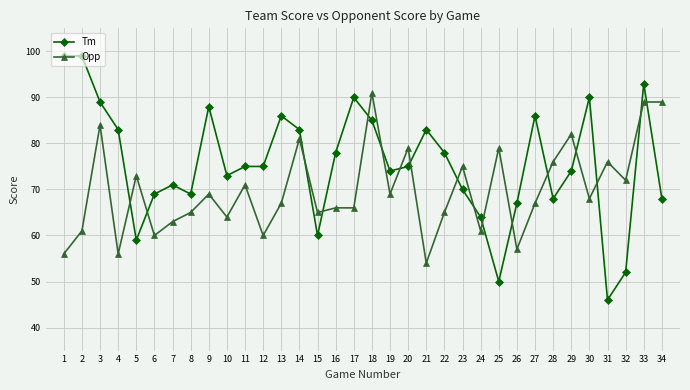

After their last crossing, which series has the higher values: Tm or Opp?

Opp